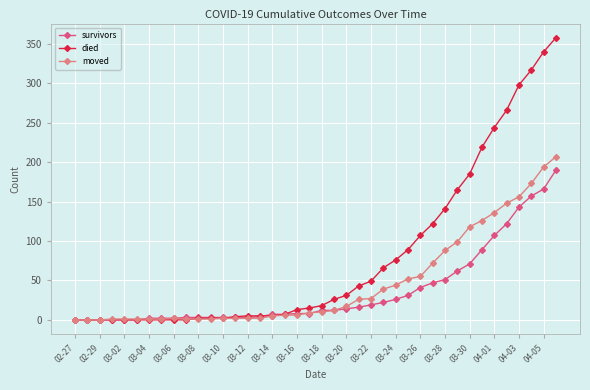

Which series has the largest total across all categories?

died